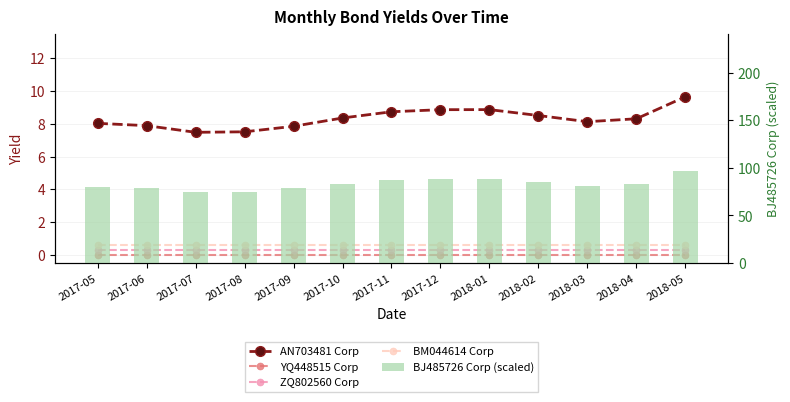

What is the sum of all ZQ802560 Corp values?

3.9